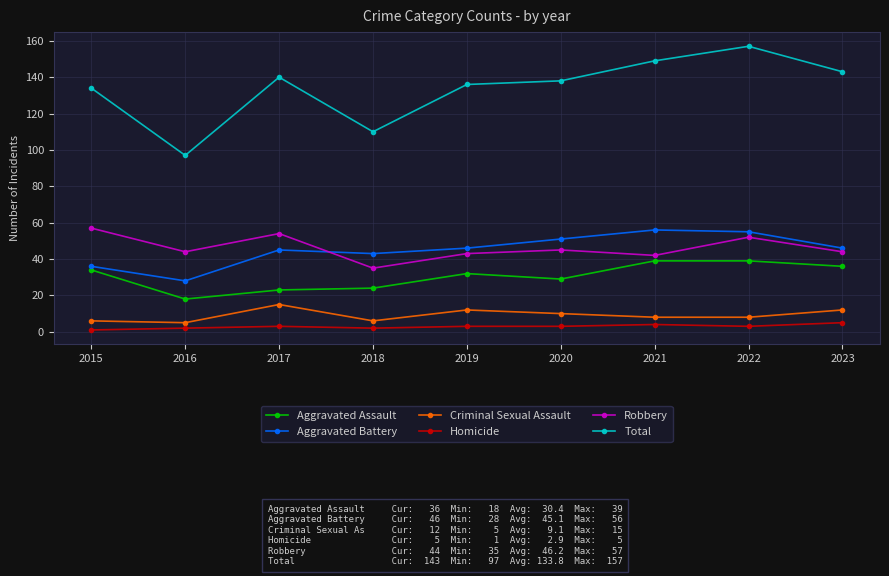

How many interior local peaks does the Criminal Sexual Assault series have?

2